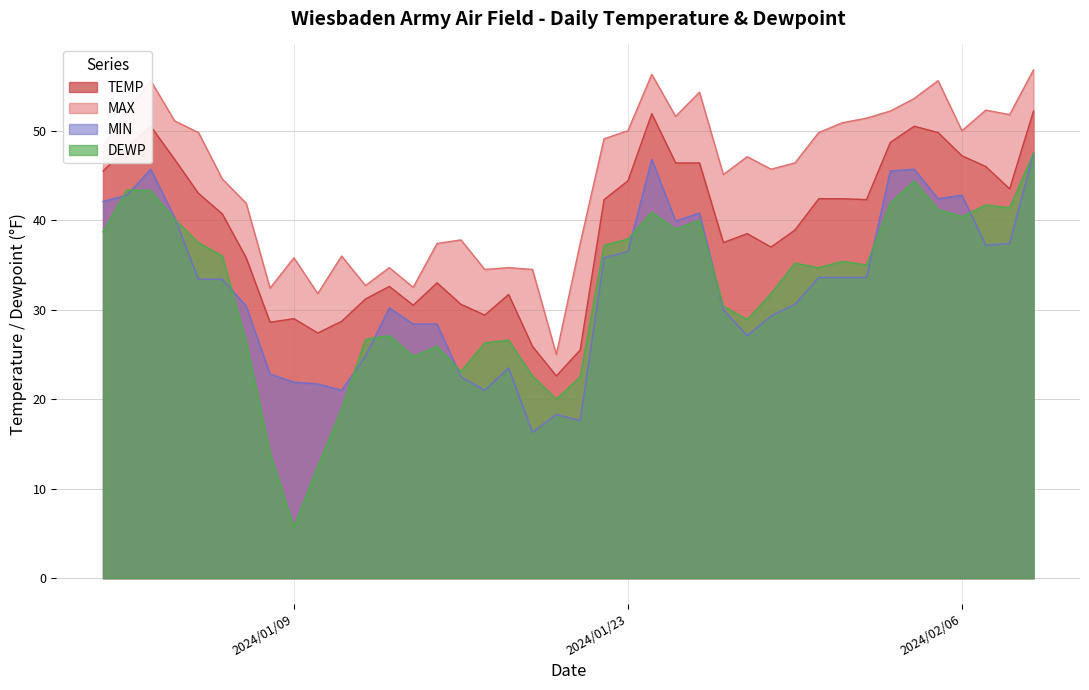

What is the difference between the maximum and minimum values in the MAX series?

31.8